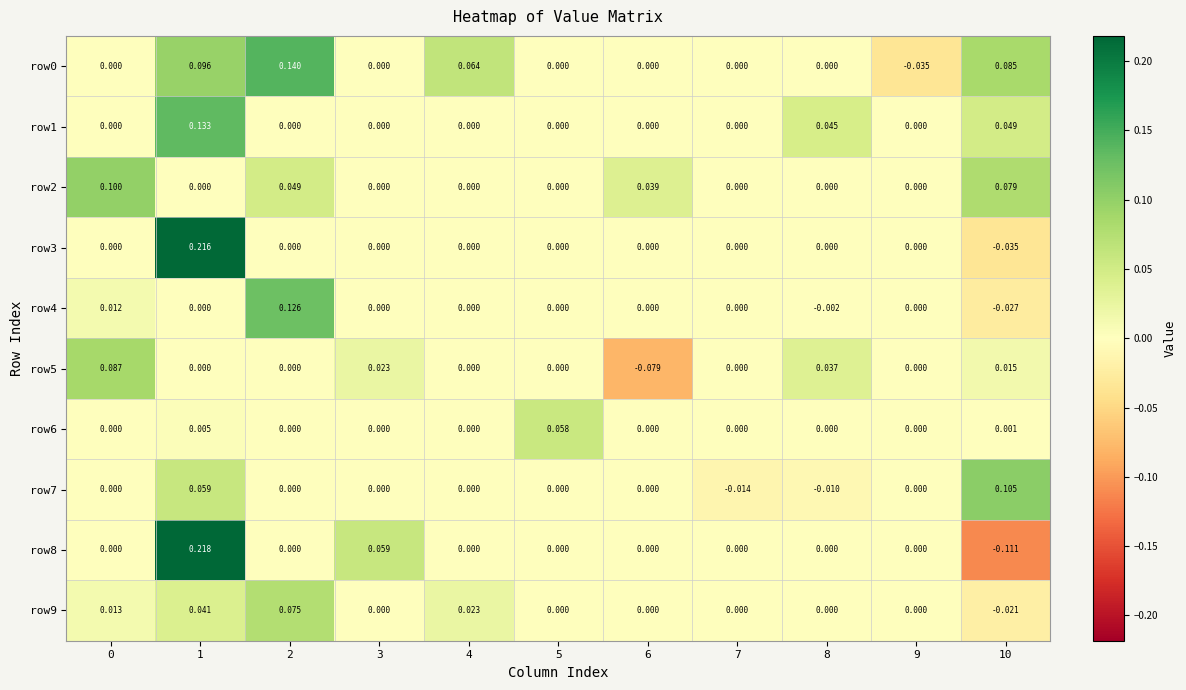

Is the value of row8 at 1 greater than the value of row3 at 9?

Yes